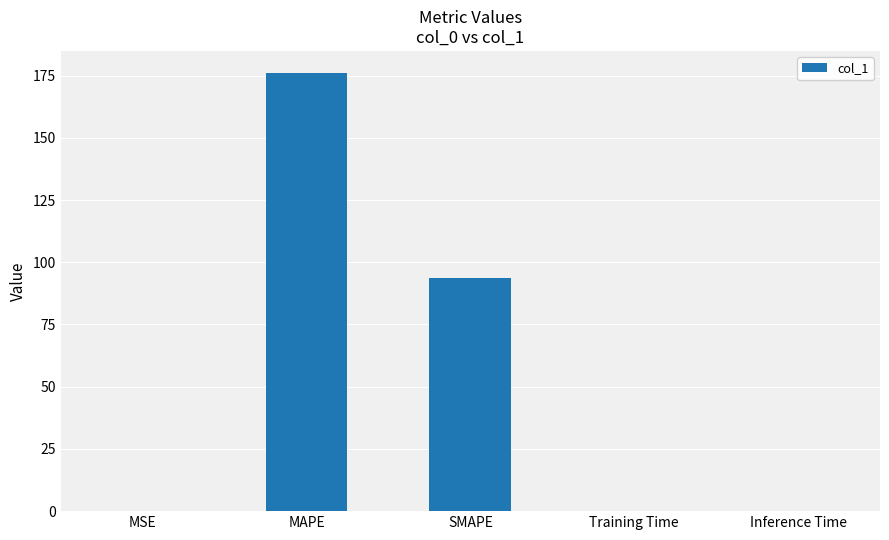

At which label is the value closest to 88?

SMAPE